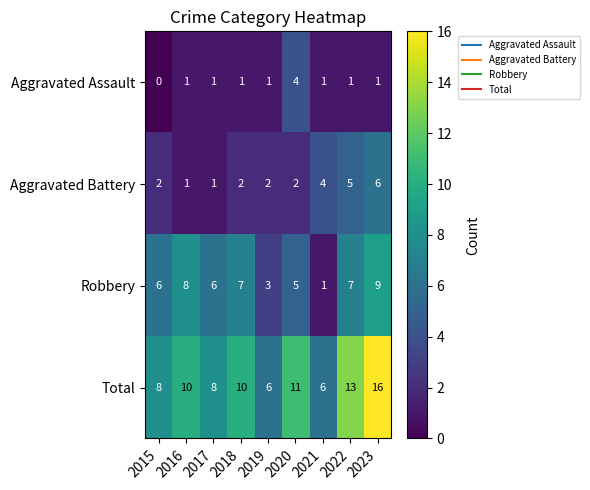

What is the total value across all series at 2022?

26